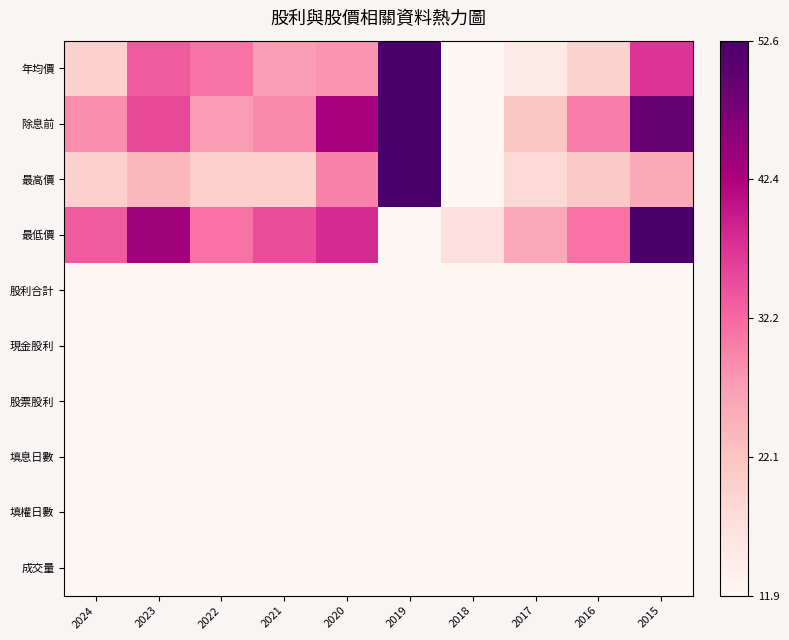

At which category does the chart reach its peak across all series?

2019